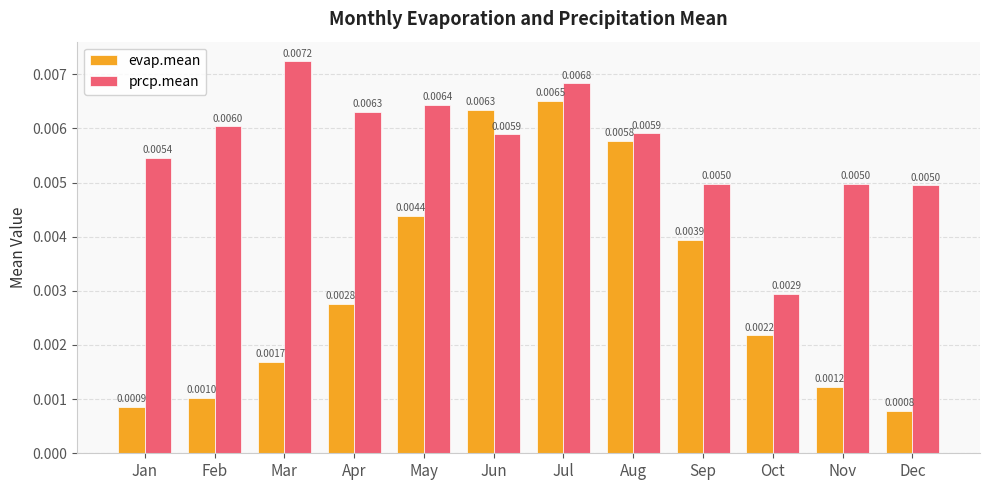

Are the bars horizontal?

No